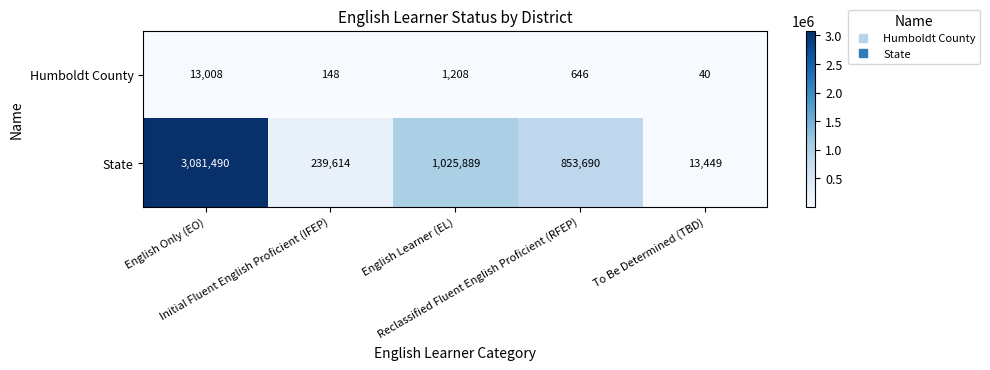

List the series in order of their peak value, lowest first.

Humboldt County, State